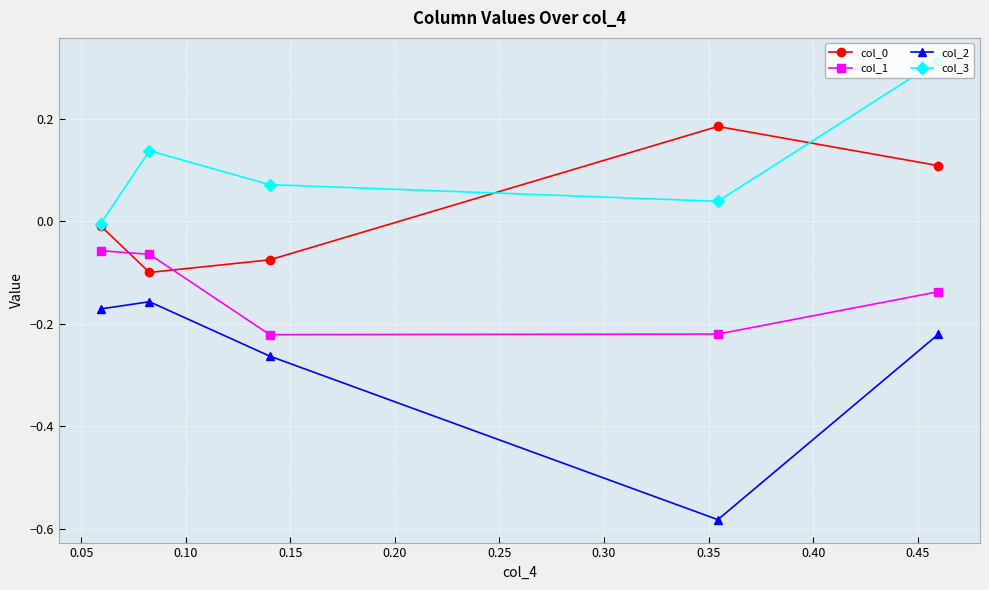

Which series has the widest spread of values?

col_2